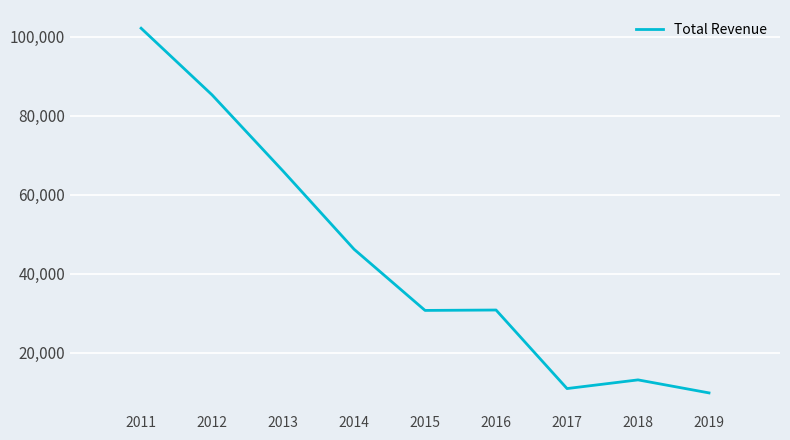

Which label corresponds to the largest value in the chart?

2011